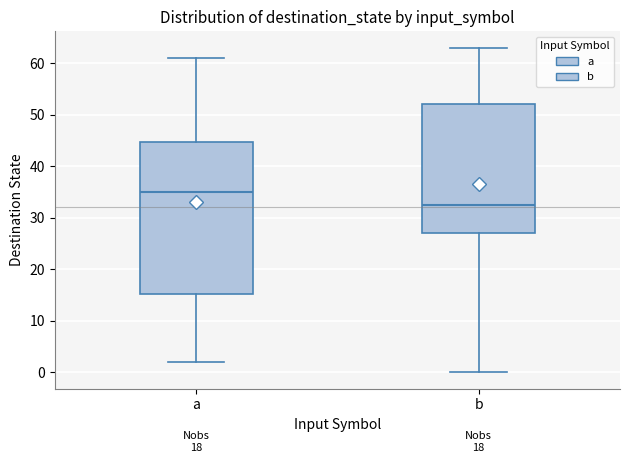

Comparing the boxes themselves (not the whiskers), which one is the tallest?

a